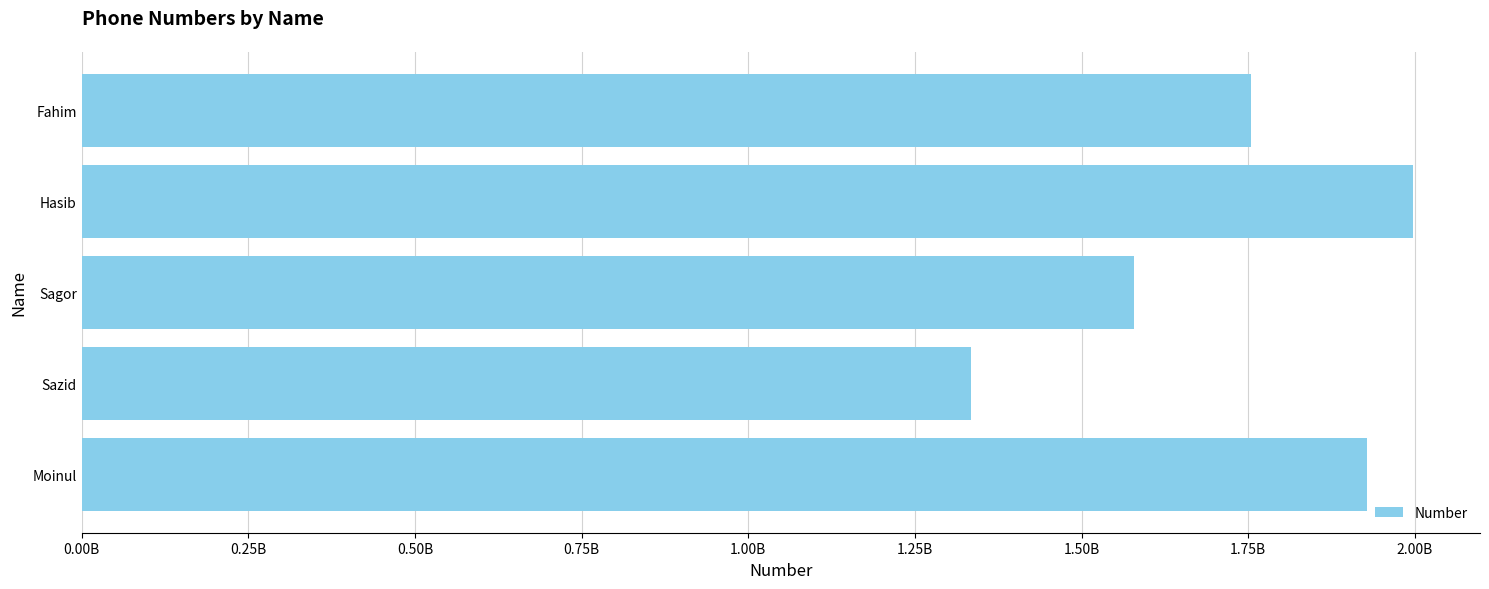

What is the difference between the maximum and minimum values?

663323543